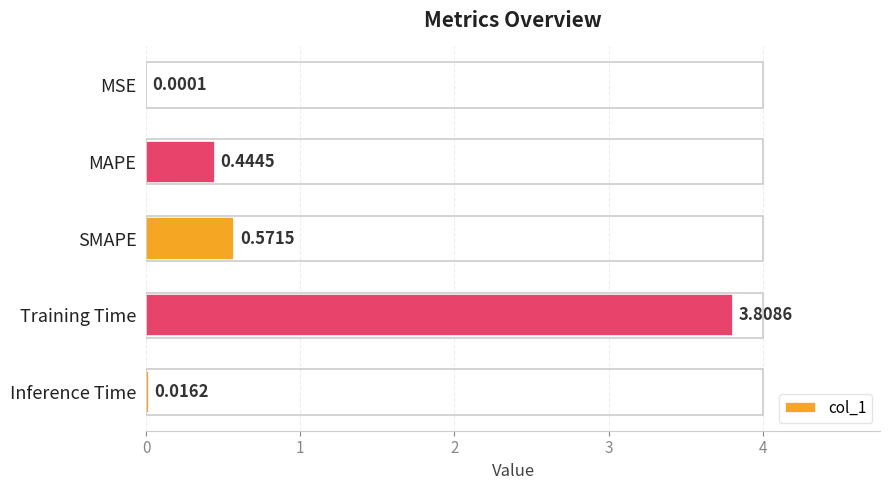

What is the sum of all values?

4.8